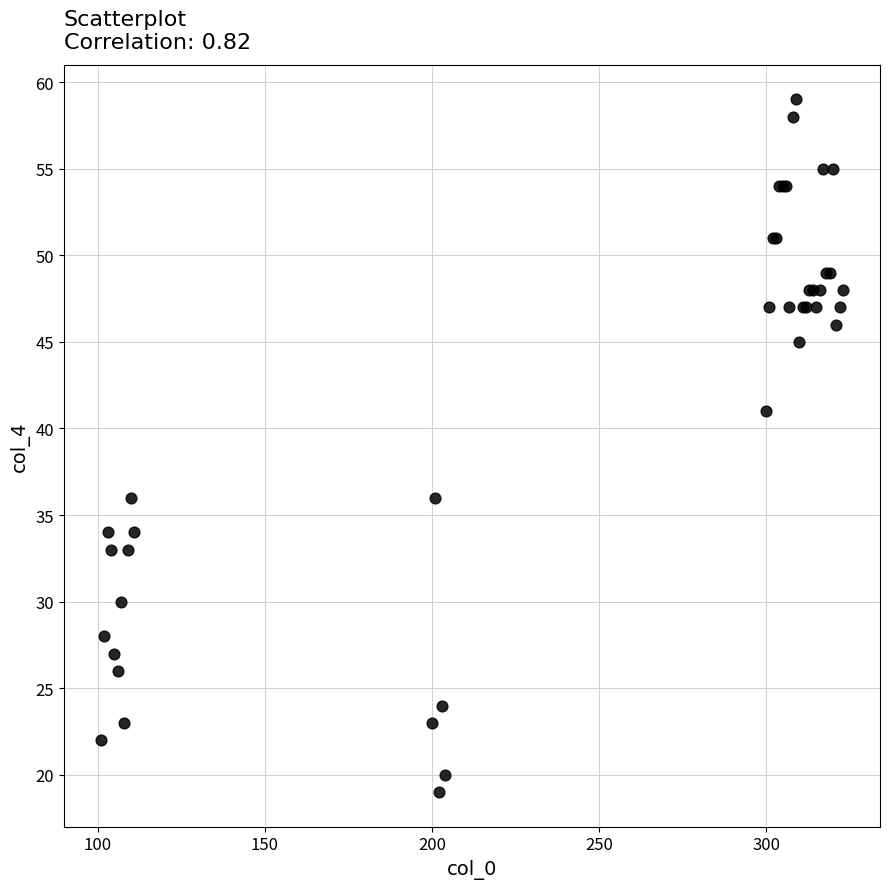

What Y value in the scatter plot is closest to 39?

41